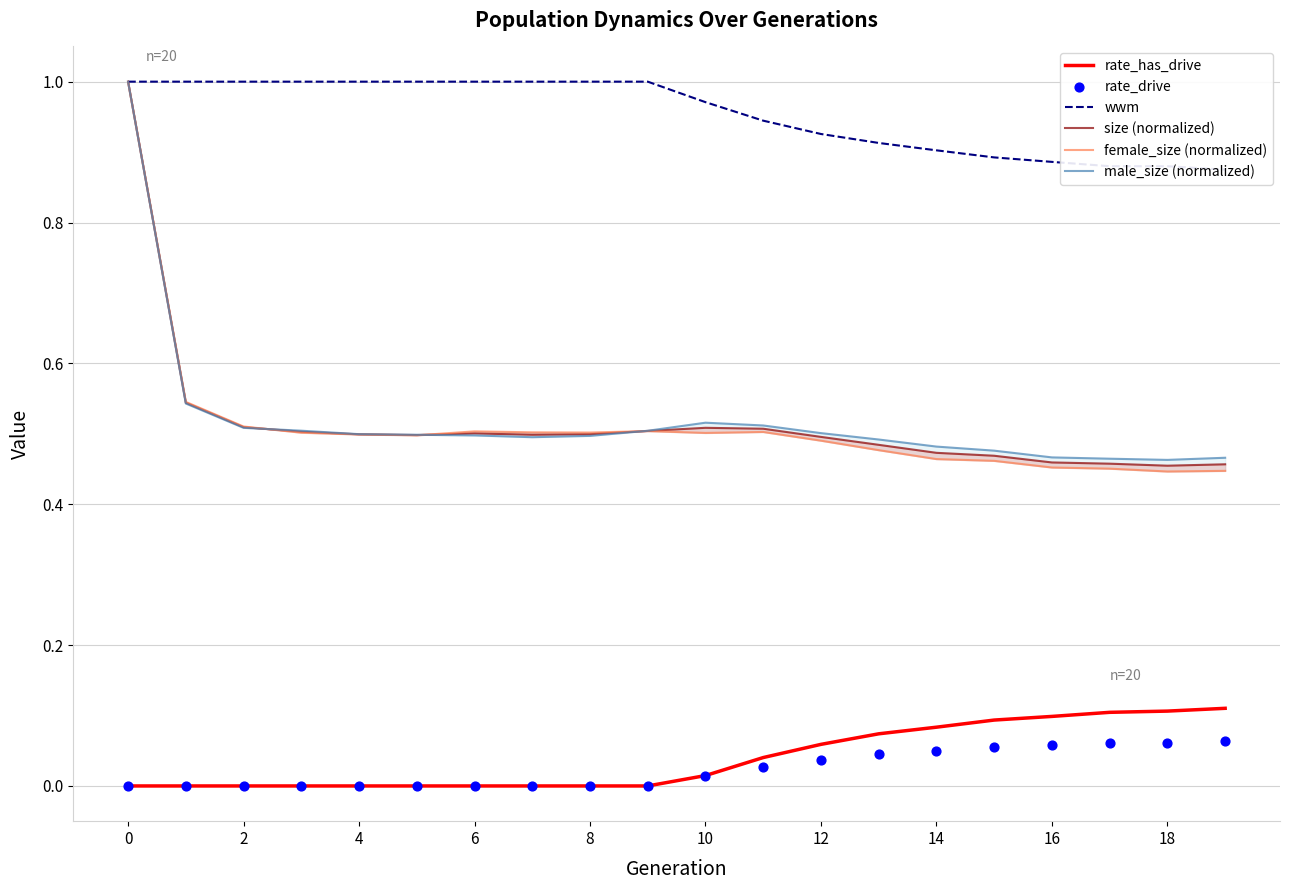

Is the value of male_size (normalized) at 17 greater than the value of size (normalized) at 19?

Yes